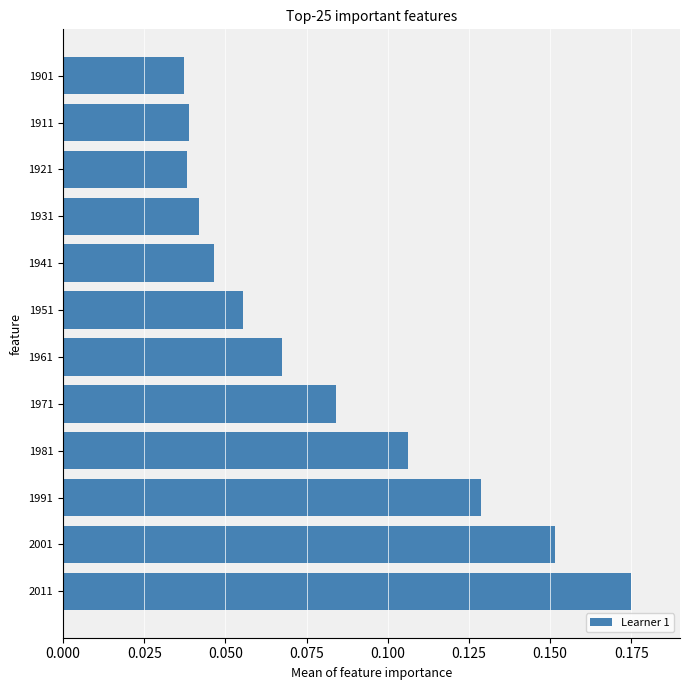

What is the sum of all values?

1.0